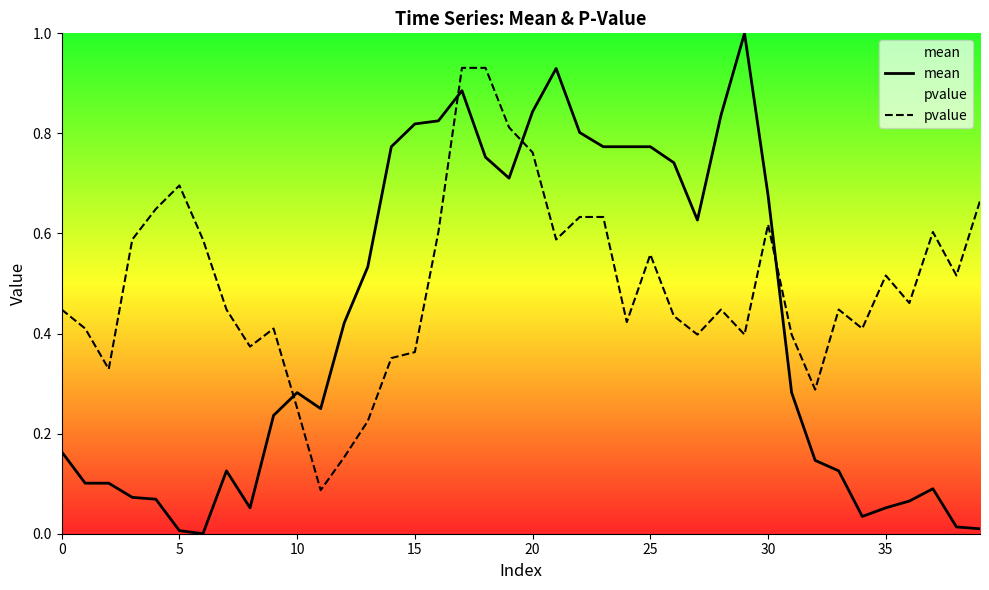

Is it true that mean equals 1.2 at 30?

False